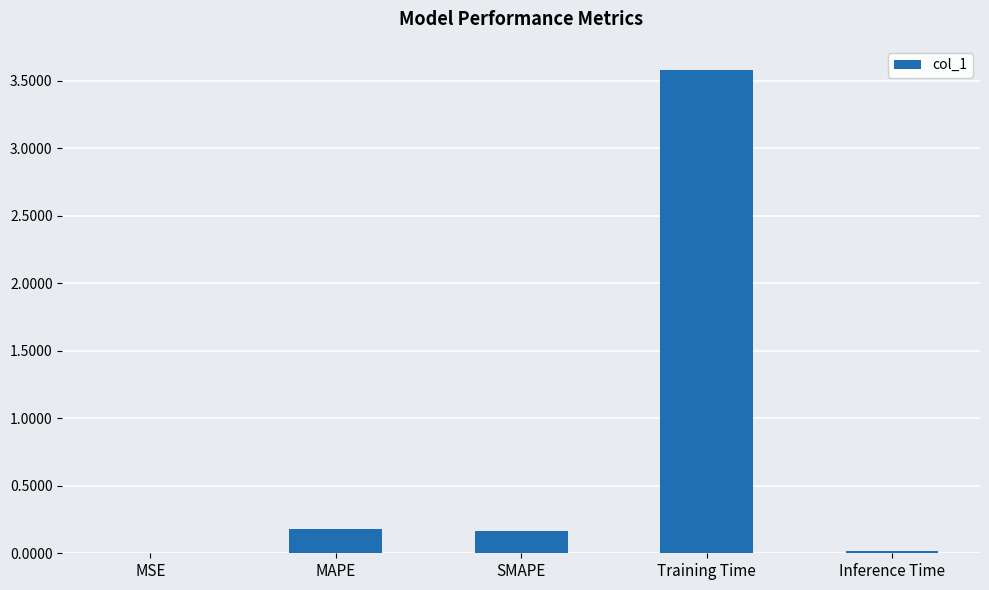

Read the value at Training Time.

3.6